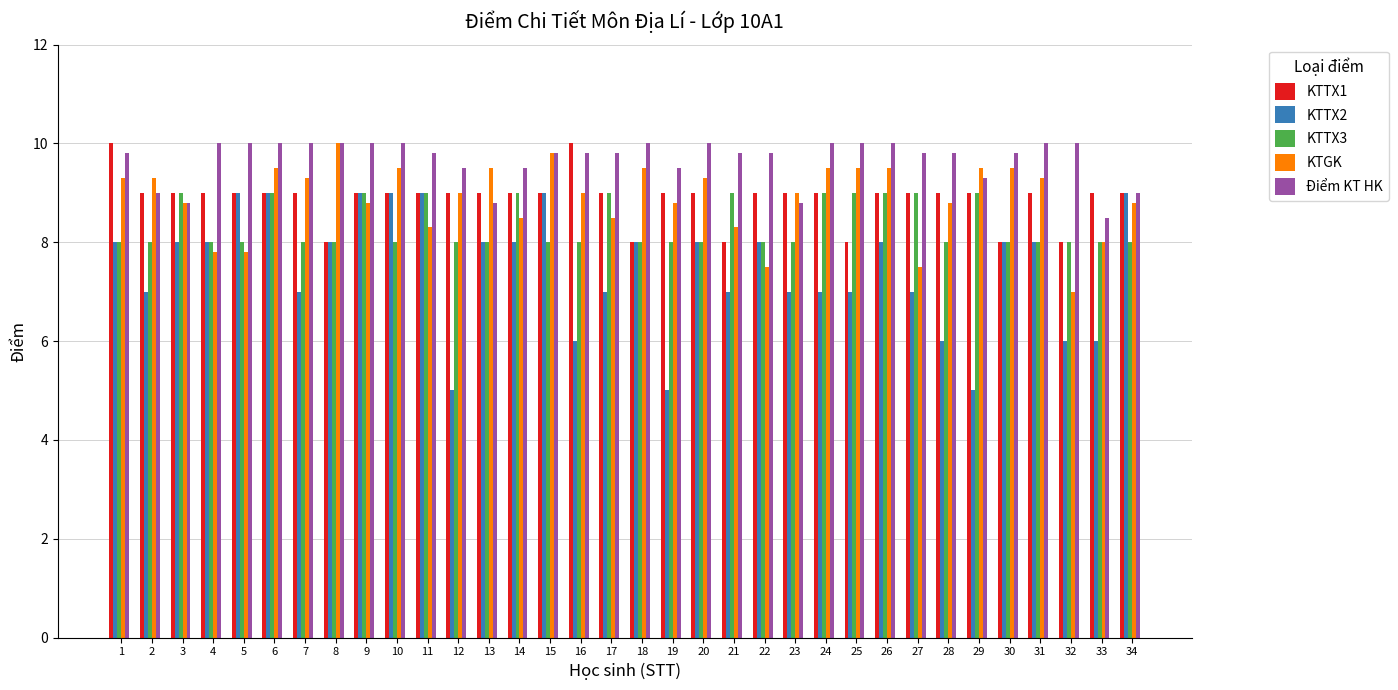

How many bars are there in total?

170